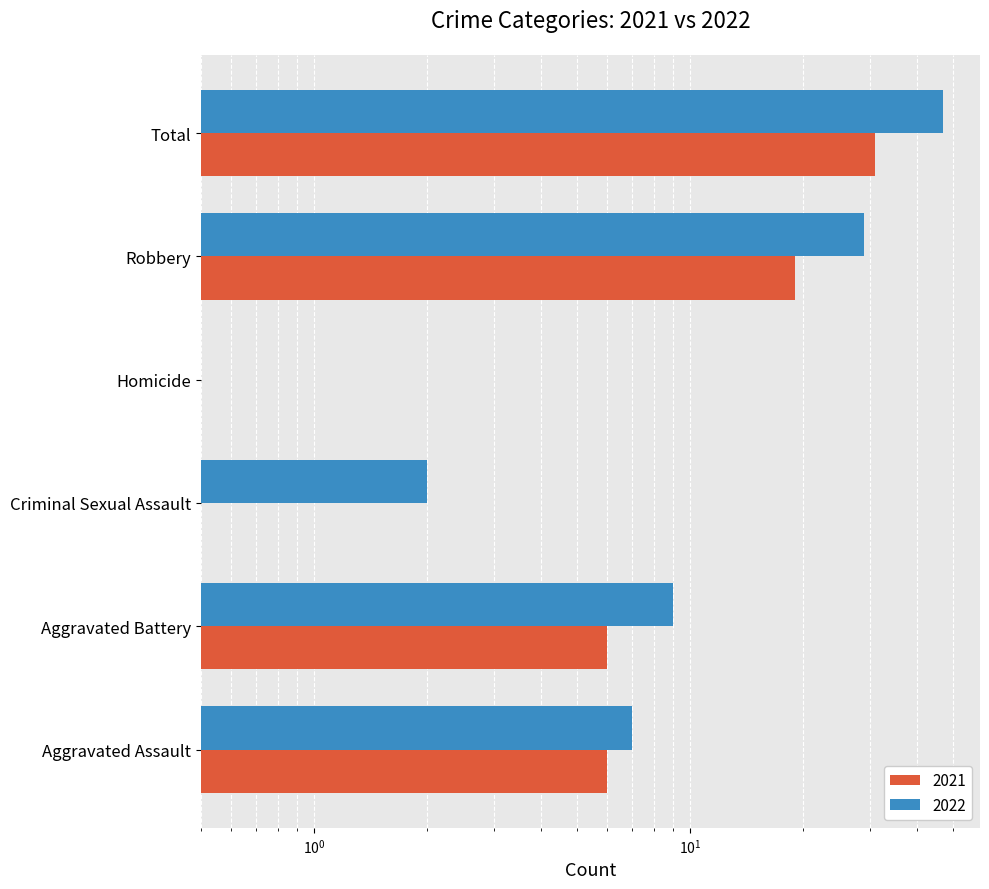

What is the lowest value of the 2021 series?

0.5